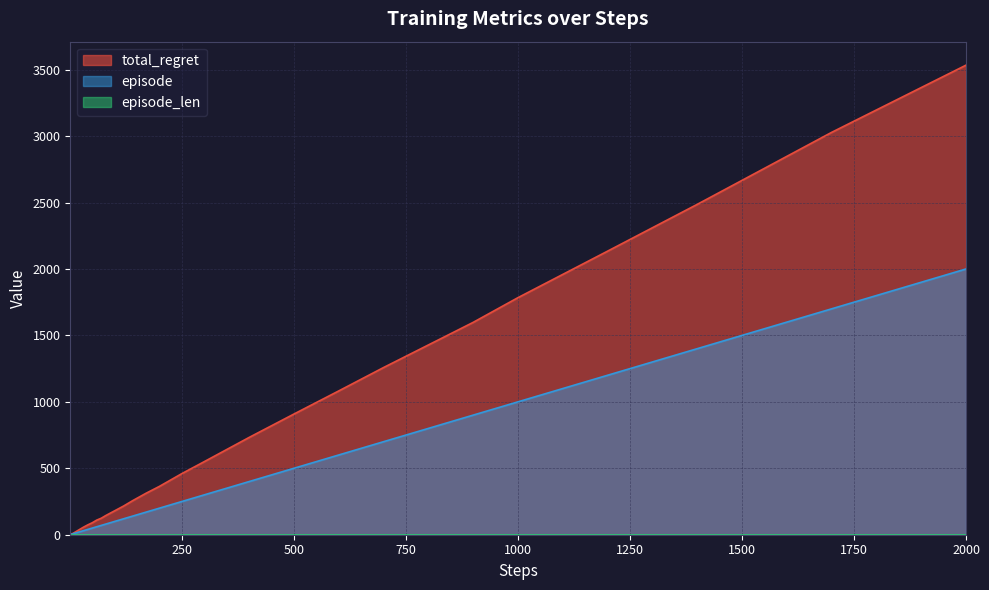

True or false: total_regret has a value of 1509 at 500.

False